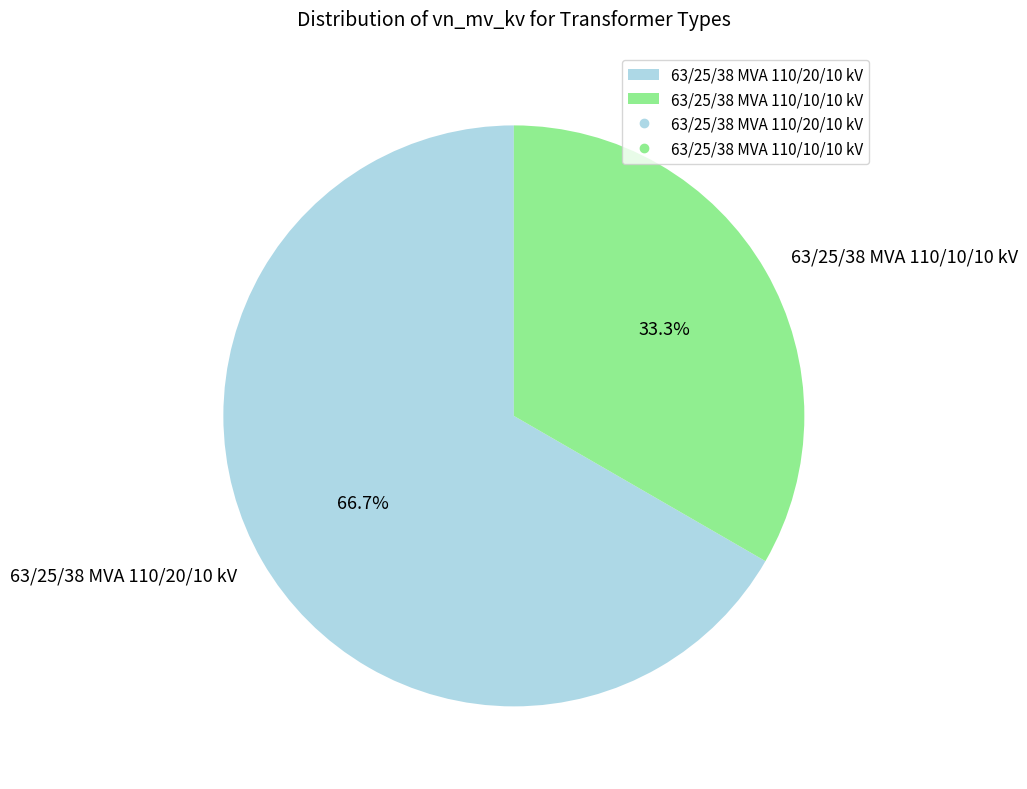

Rank the categories by value from highest to lowest.

63/25/38 MVA 110/20/10 kV, 63/25/38 MVA 110/10/10 kV